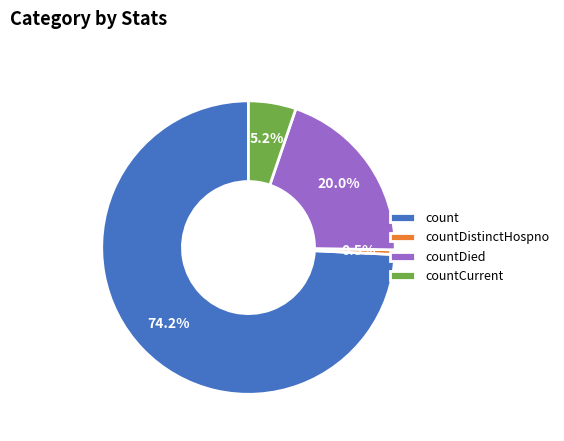

Between countCurrent and count, which is larger?

count